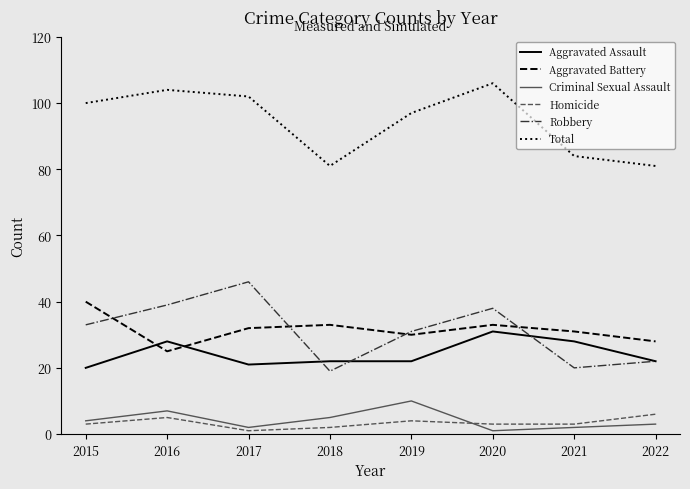

At which label does Criminal Sexual Assault reach its peak?

2019